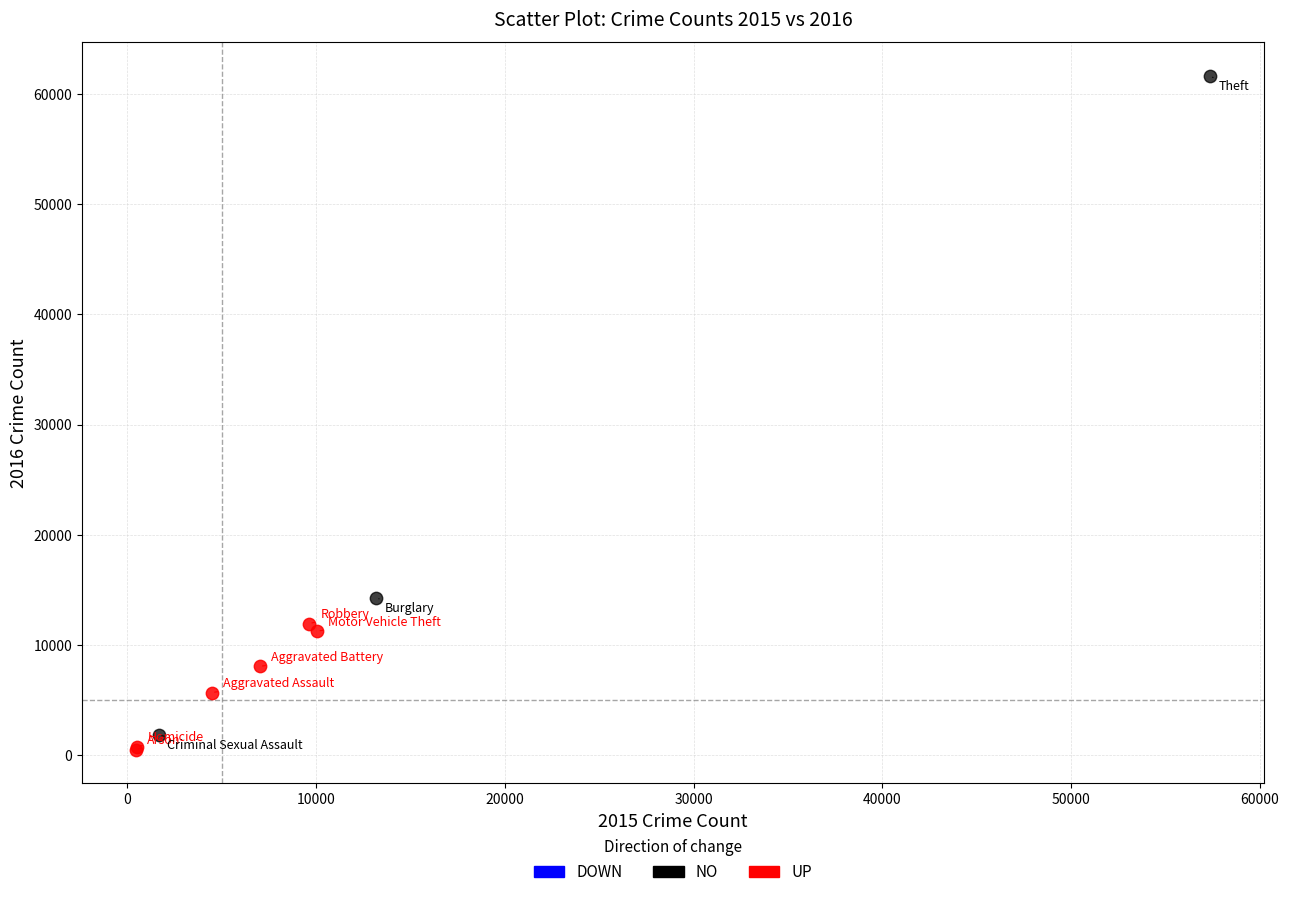

Which series has the widest spread of Y values?

NO